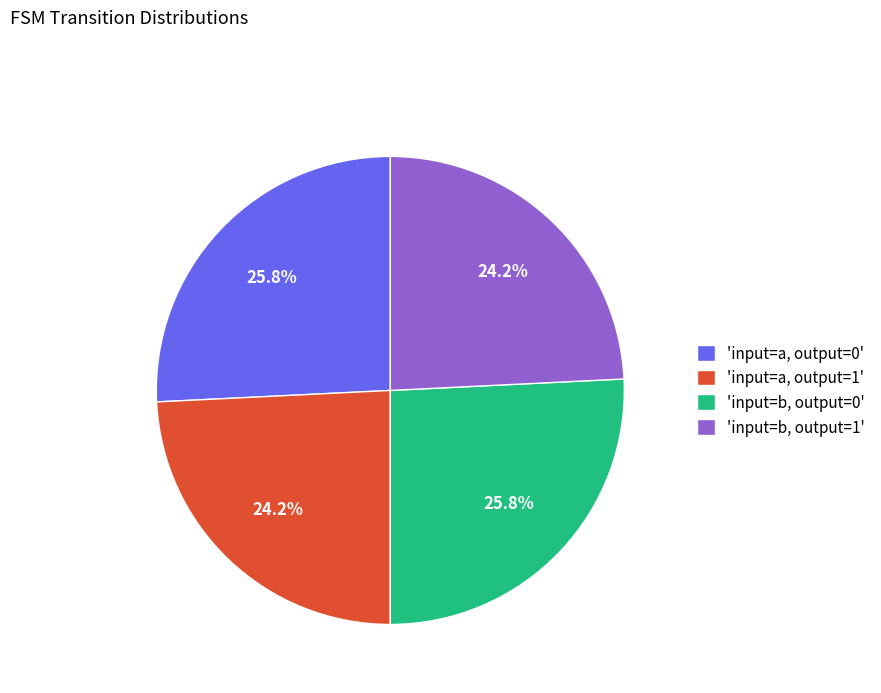

How much of the chart is everything except 'input=a, output=0'?

74.2%